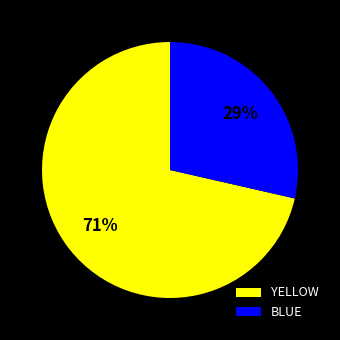

Does BLUE account for over 50% of the chart?

No